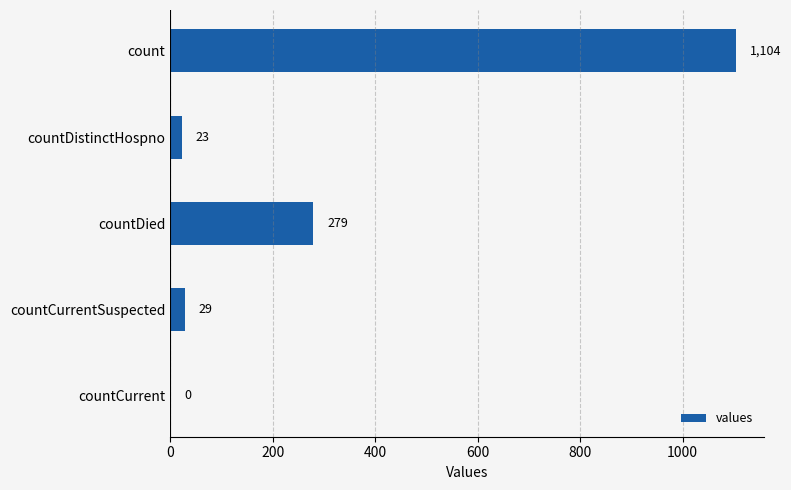

The value at countDistinctHospno is 23. True or false?

True